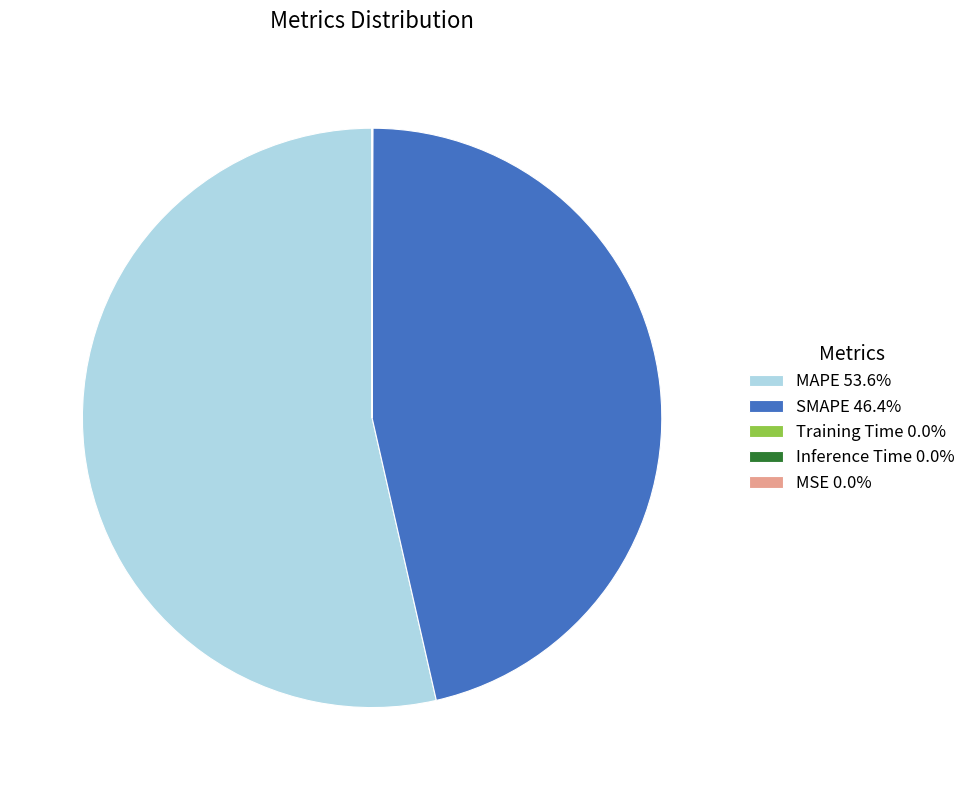

Is MAPE 53.6% the majority of the pie?

Yes